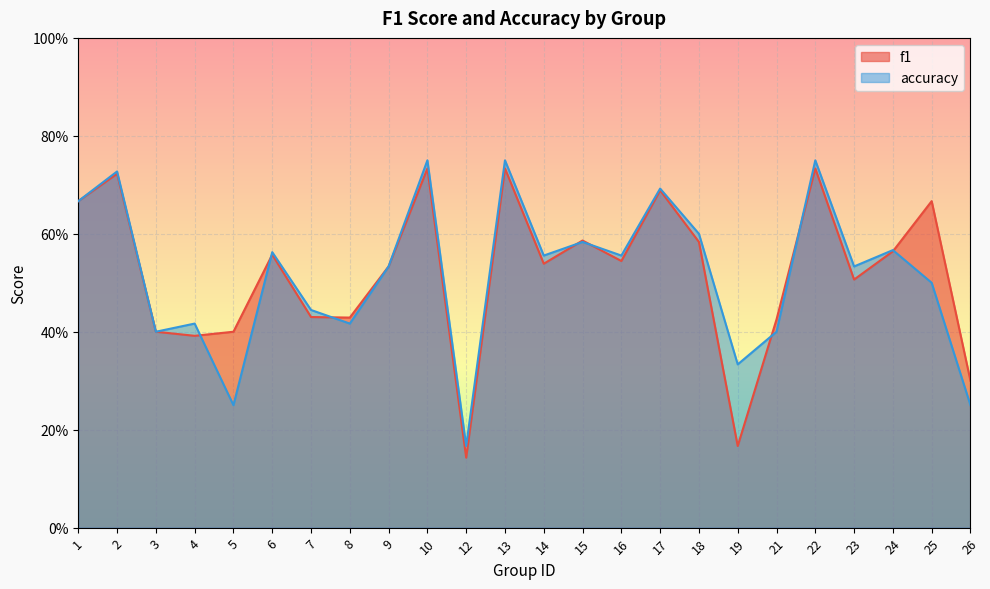

What are all the series names shown in the legend?

f1, accuracy